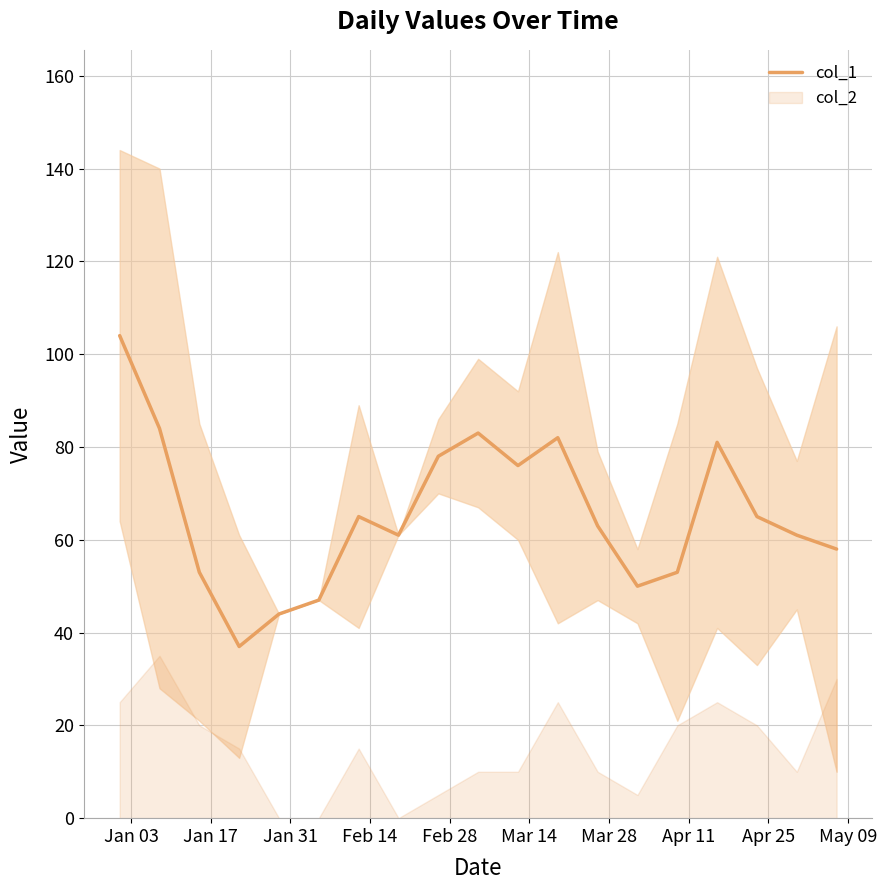

What is the minimum value for col_1?

37